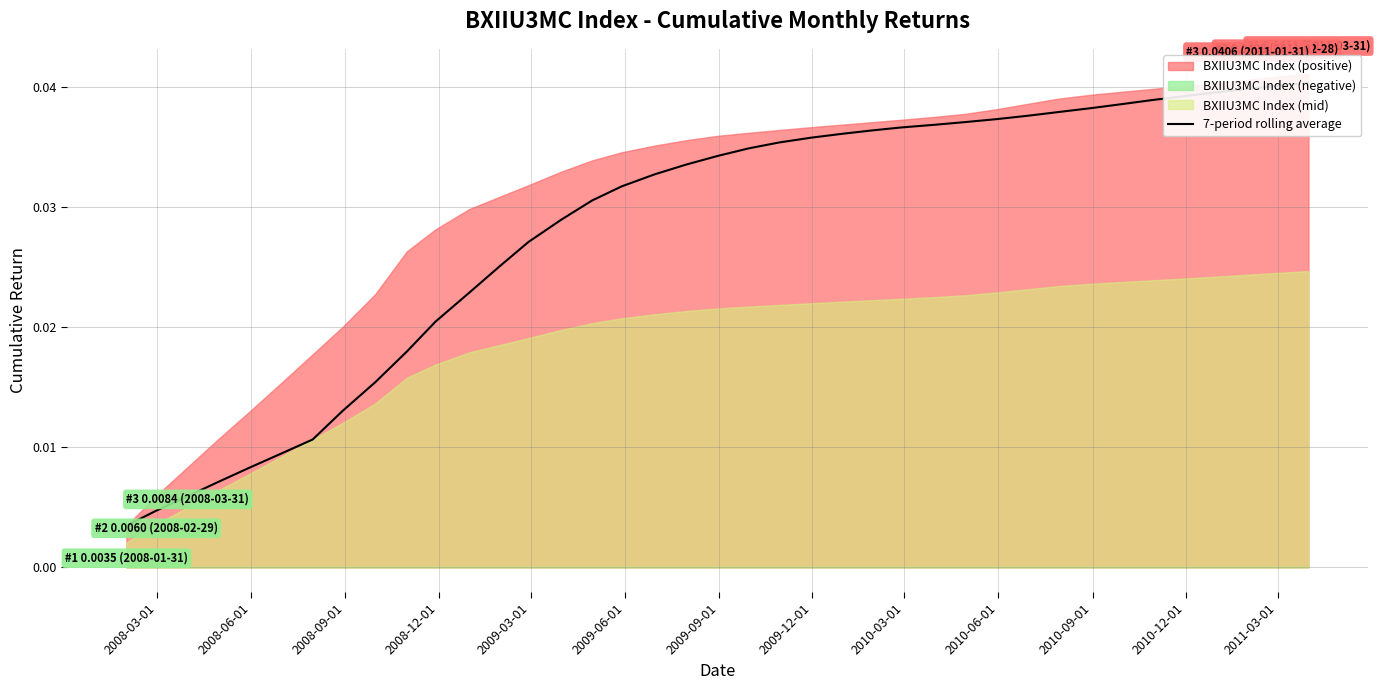

How many data points does each series have?

39